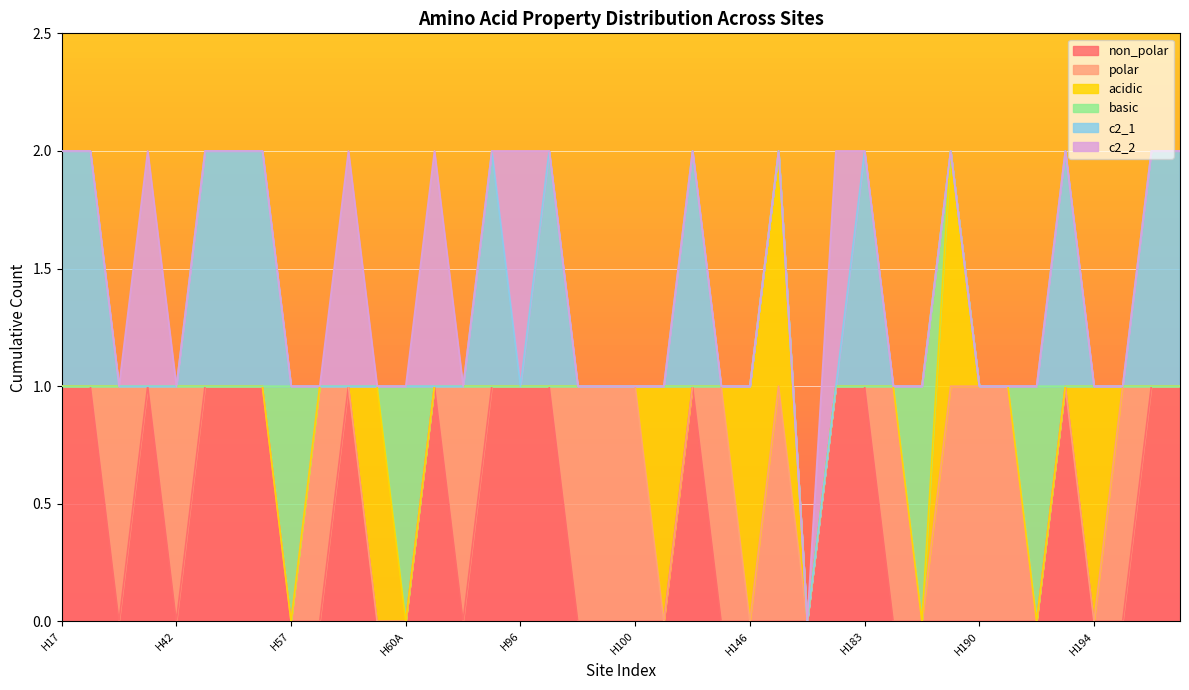

Rank the series by their maximum value, from lowest to highest.

non_polar, polar, acidic, basic, c2_1, c2_2